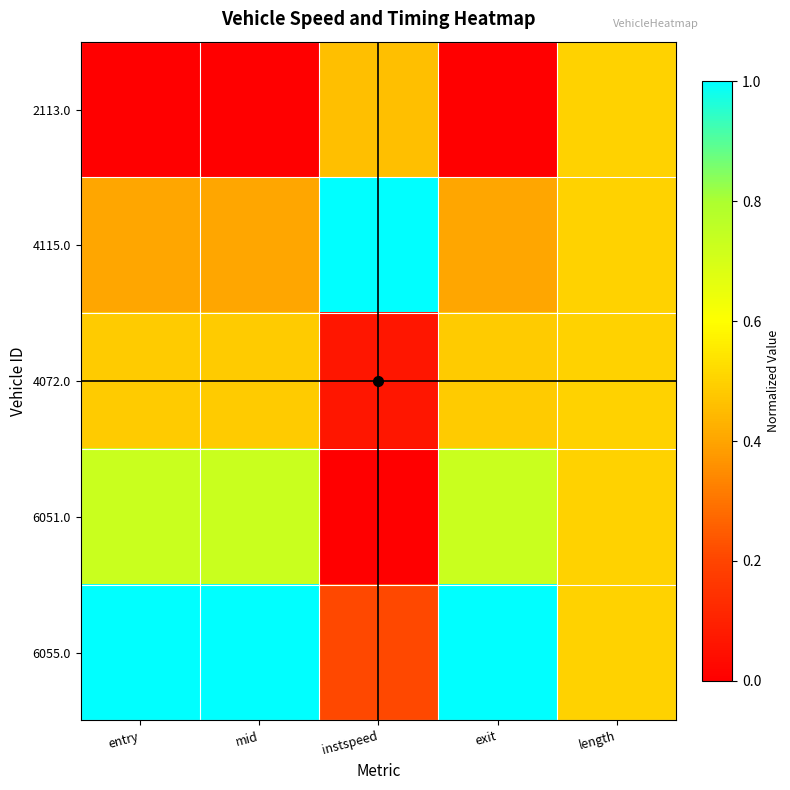

Reading left to right, transcribe all the data shown in this chart.

2113.0: entry=0.0	mid=0.0	instspeed=0.5	exit=0.0	length=0.5
4115.0: entry=0.4	mid=0.4	instspeed=1.0	exit=0.4	length=0.5
4072.0: entry=0.5	mid=0.5	instspeed=0.1	exit=0.5	length=0.5
6051.0: entry=0.7	mid=0.7	instspeed=0.0	exit=0.7	length=0.5
6055.0: entry=1.0	mid=1.0	instspeed=0.2	exit=1.0	length=0.5